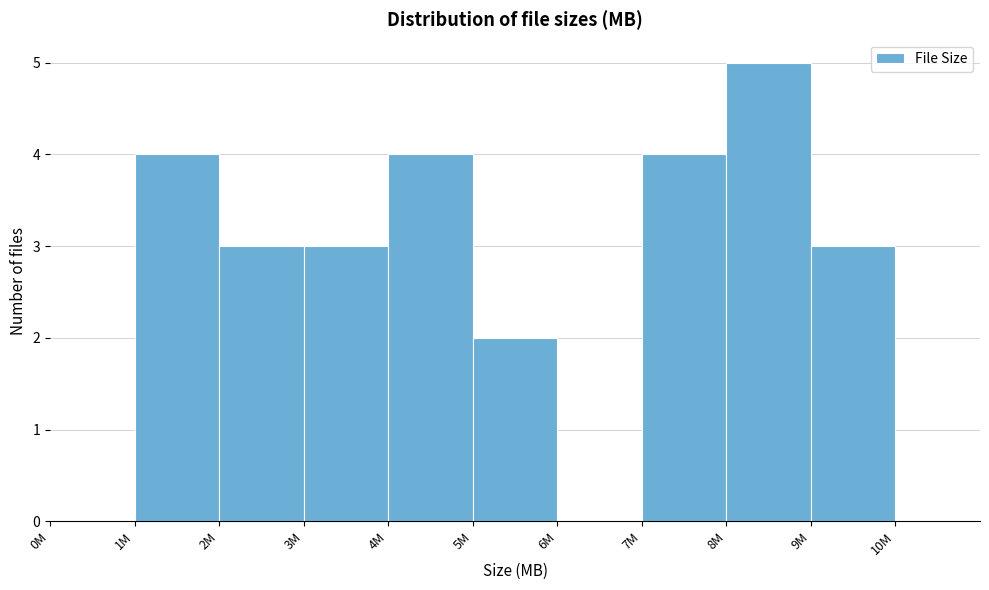

Reading left to right, list all the values displayed in this chart.

0M=0	1M=4	2M=3	3M=3	4M=4	5M=2	6M=0	7M=4	8M=5	9M=3